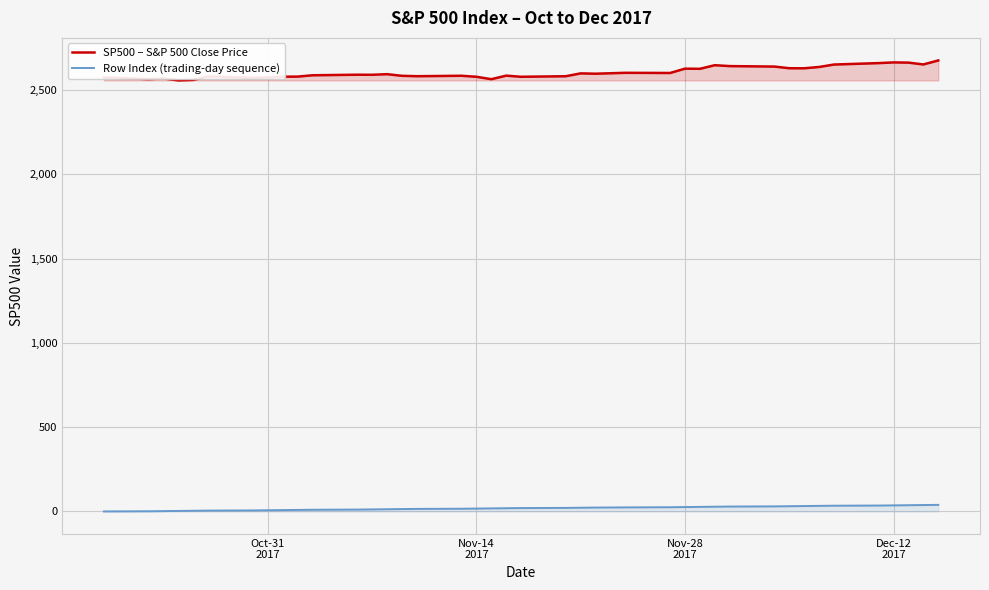

How many interior local peaks does the SP500 – S&P 500 Close Price series have?

11